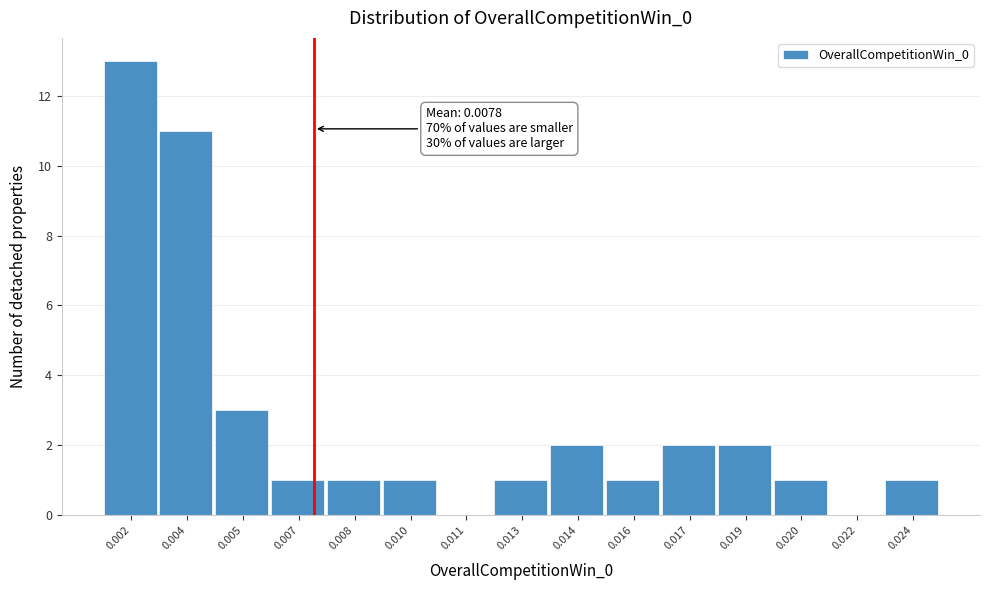

Reading right to left, list all the values displayed in this chart.

0.024=1	0.022=0	0.020=1	0.019=2	0.017=2	0.016=1	0.014=2	0.013=1	0.011=0	0.010=1	0.008=1	0.007=1	0.005=3	0.004=11	0.002=13